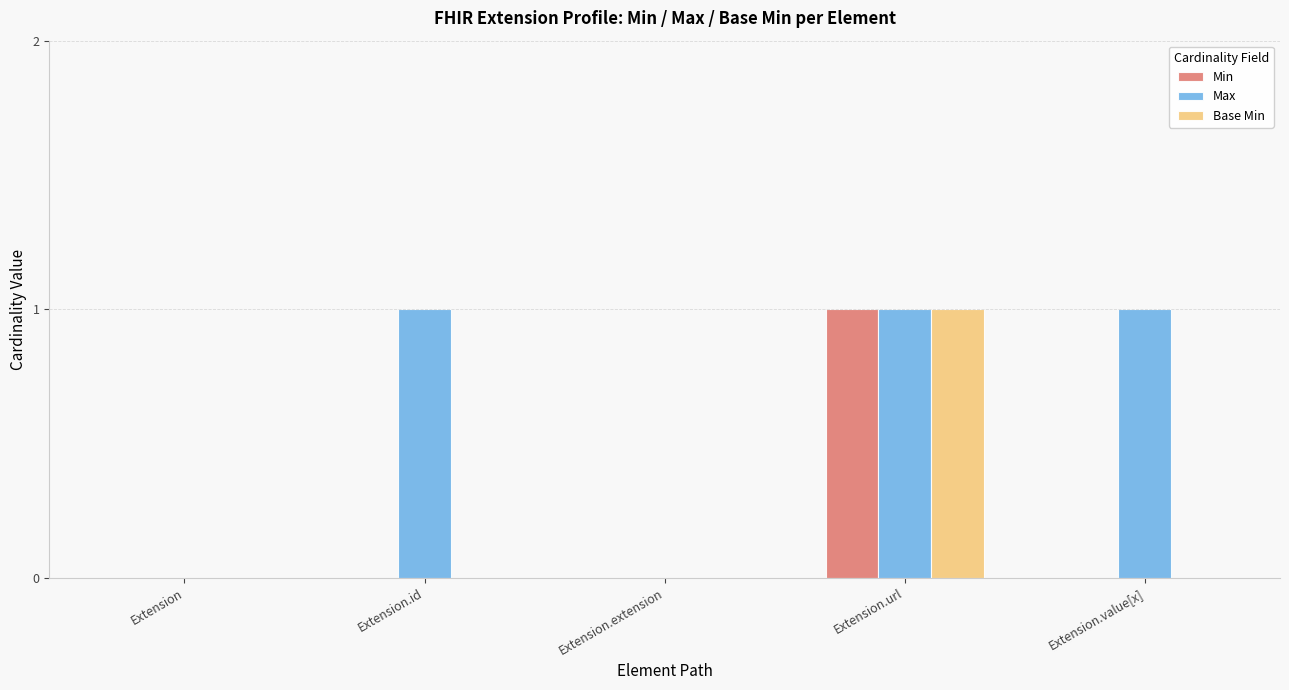

Is it true that Min equals 1 at Extension.extension?

False